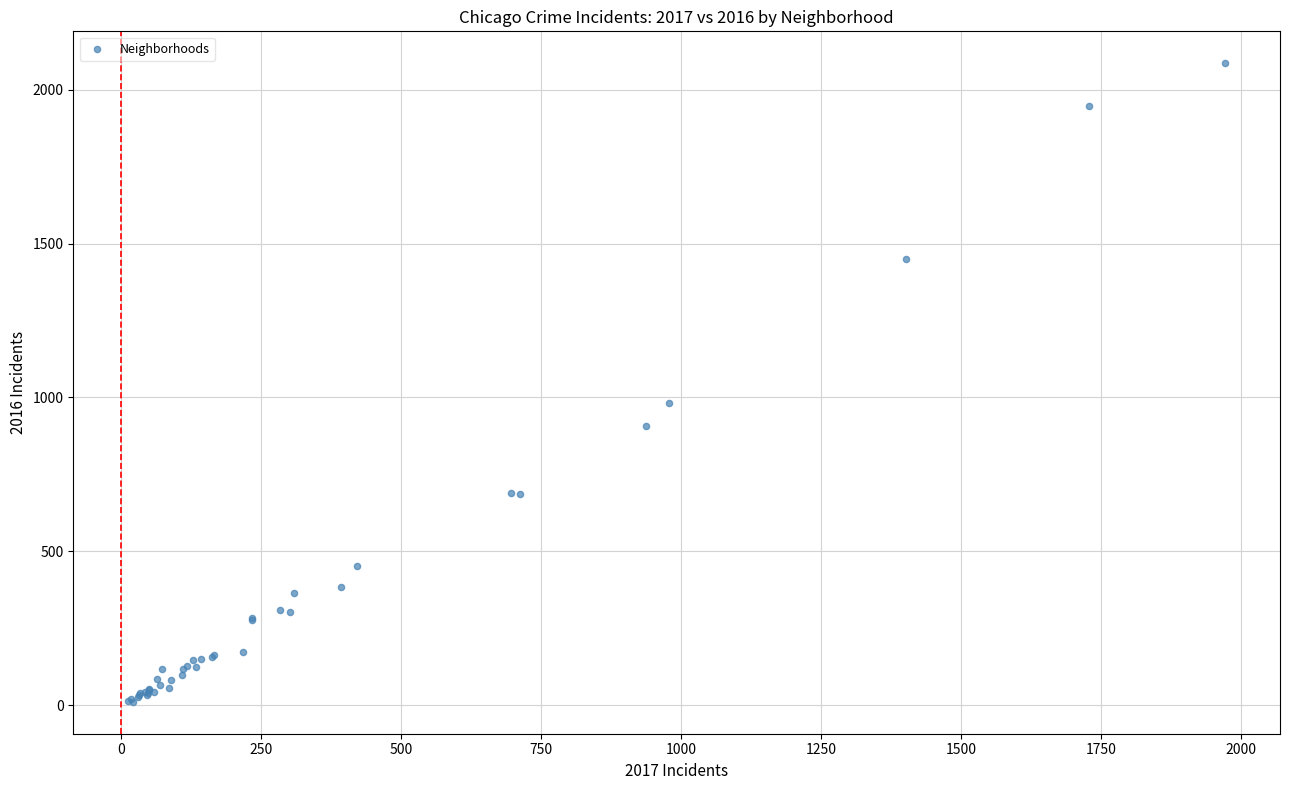

What Y value in the scatter plot is closest to 1048?

983